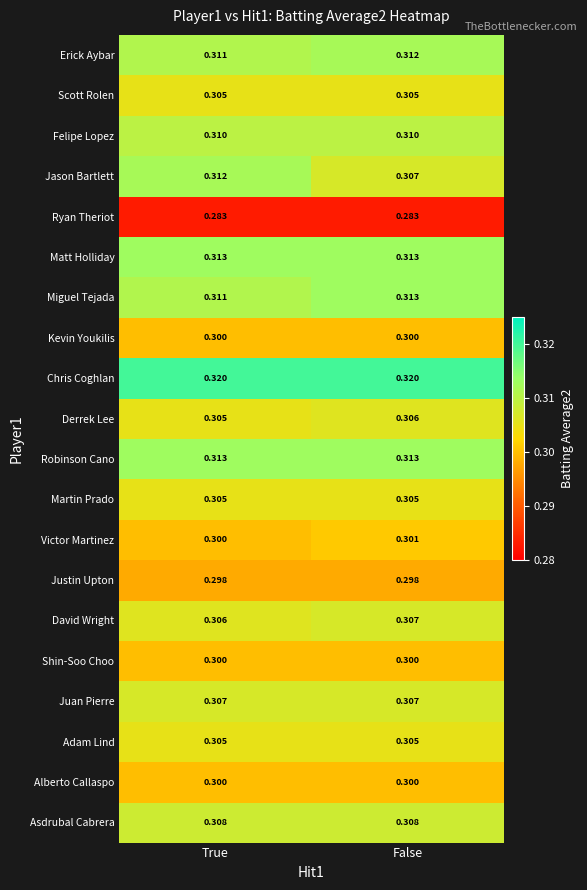

Which series has the largest total across all categories?

Chris Coghlan